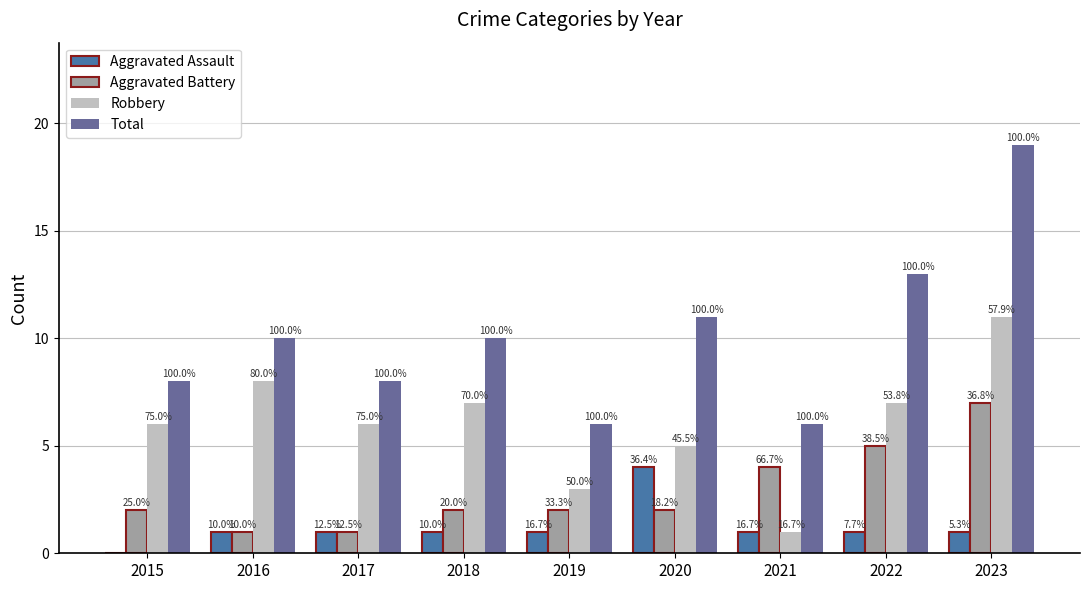

Reading left to right, transcribe all the data shown in this chart.

Aggravated Assault: 0	1	1	1	1	4	1	1	1
Aggravated Battery: 2	1	1	2	2	2	4	5	7
Robbery: 6	8	6	7	3	5	1	7	11
Total: 8	10	8	10	6	11	6	13	19